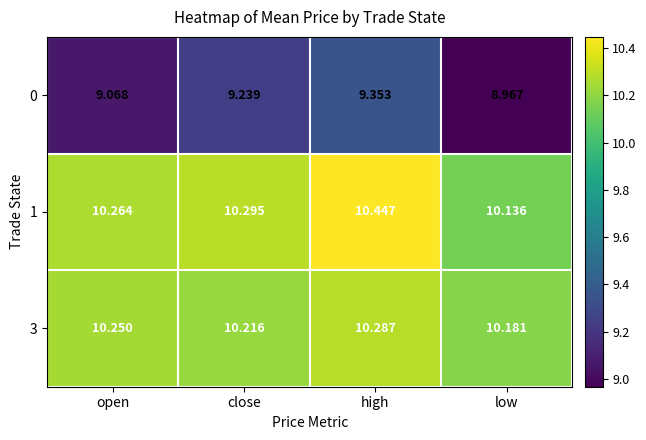

Which category has the highest value in the 1 series?

high